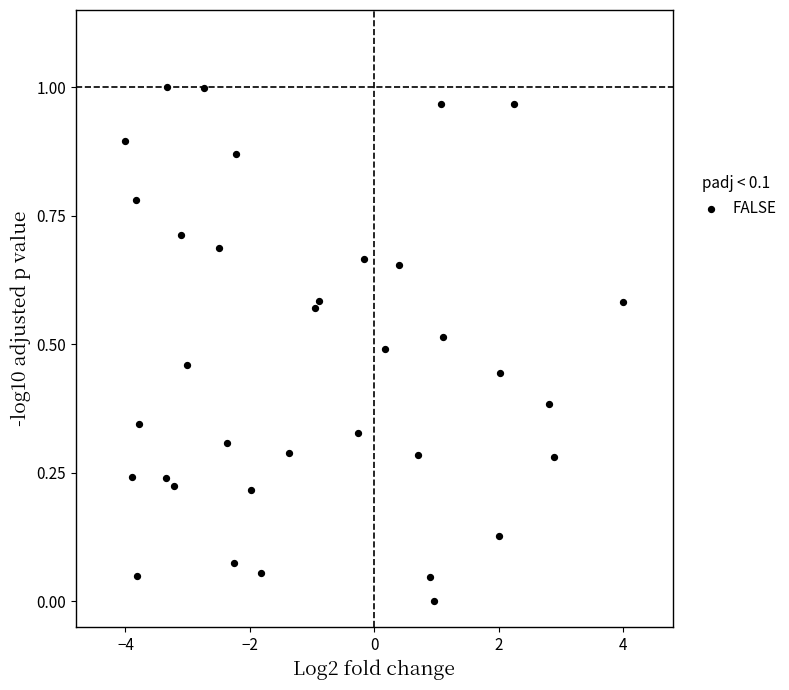

What is the range of X values (max minus min)?

8.0